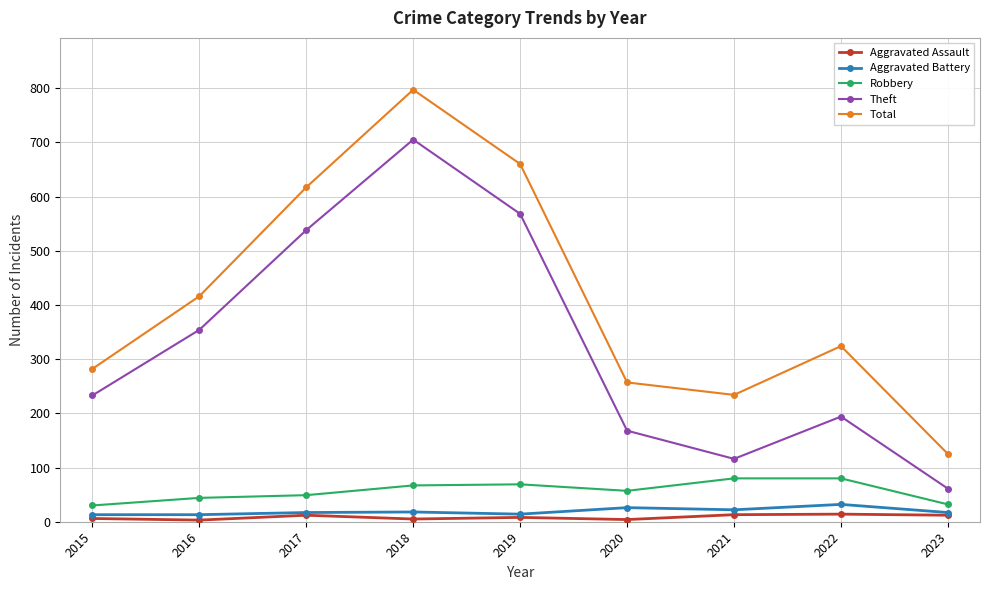

True or false: Aggravated Assault and Theft cross at least once.

False